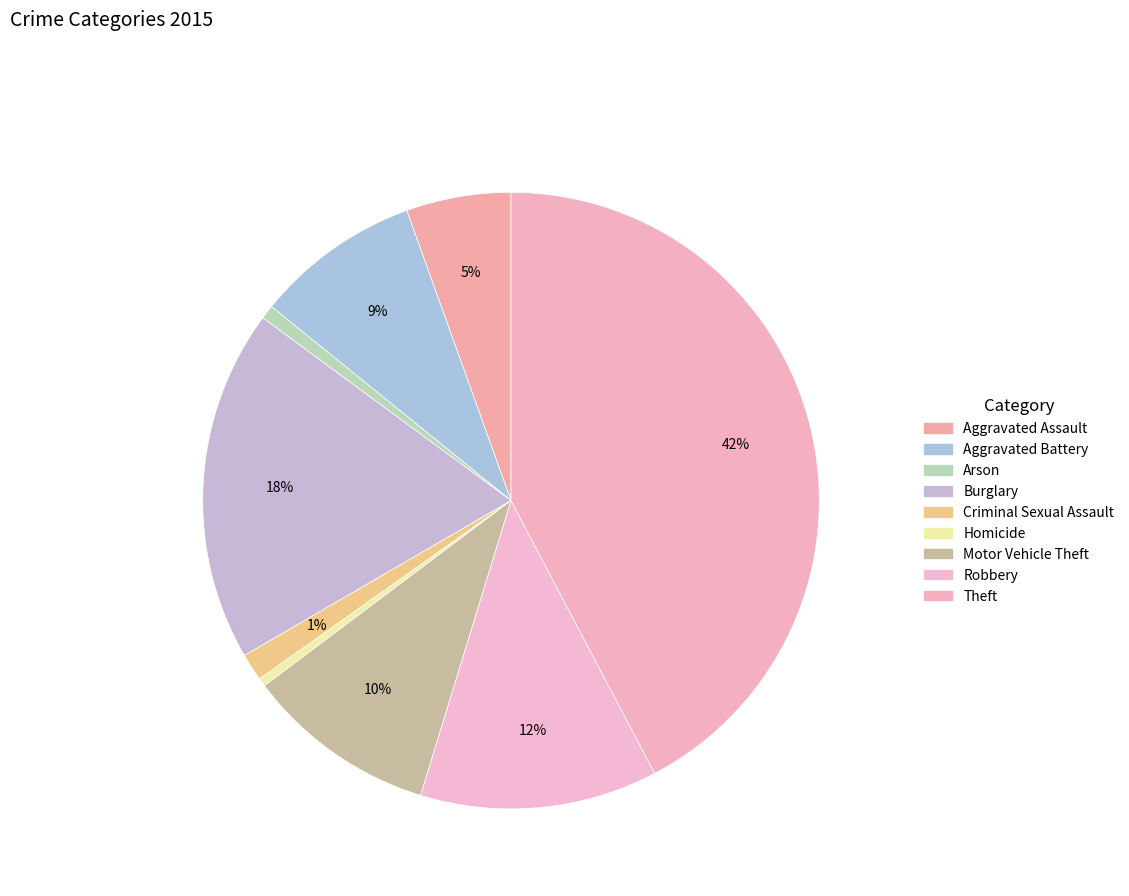

Between Burglary and Homicide, which is larger?

Burglary